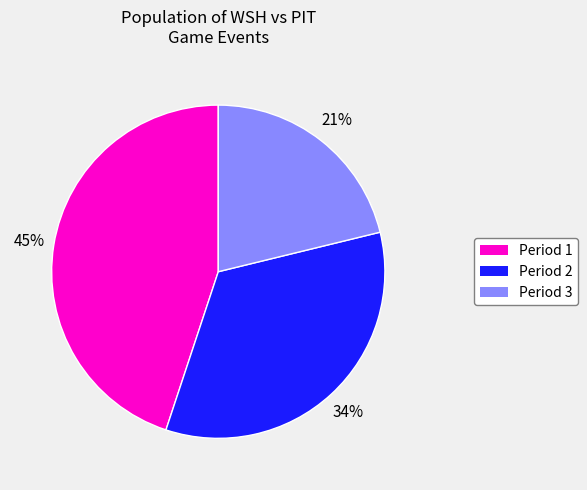

How many slices are in this pie chart?

3